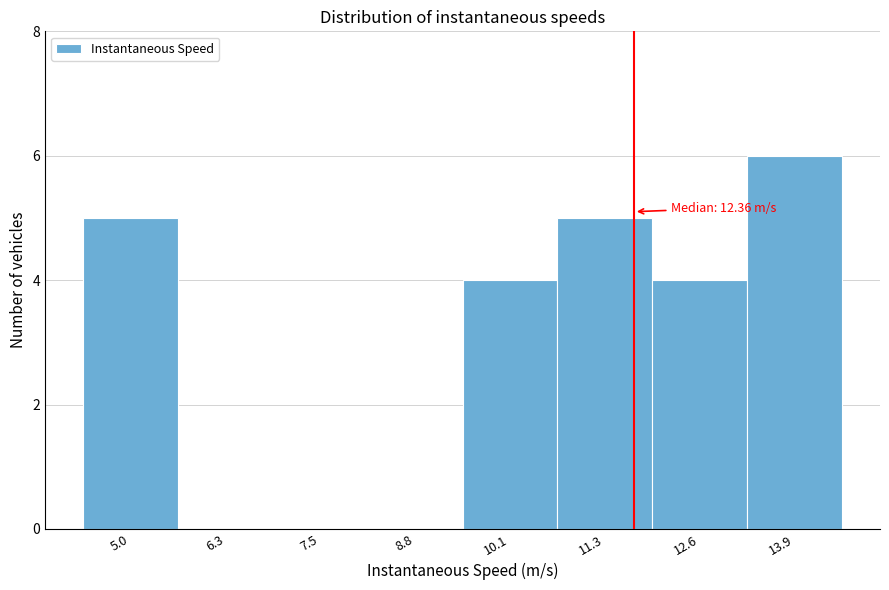

Reading left to right, list all the values displayed in this chart.

5.0=5	6.3=0	7.5=0	8.8=0	10.1=4	11.3=5	12.6=4	13.9=6